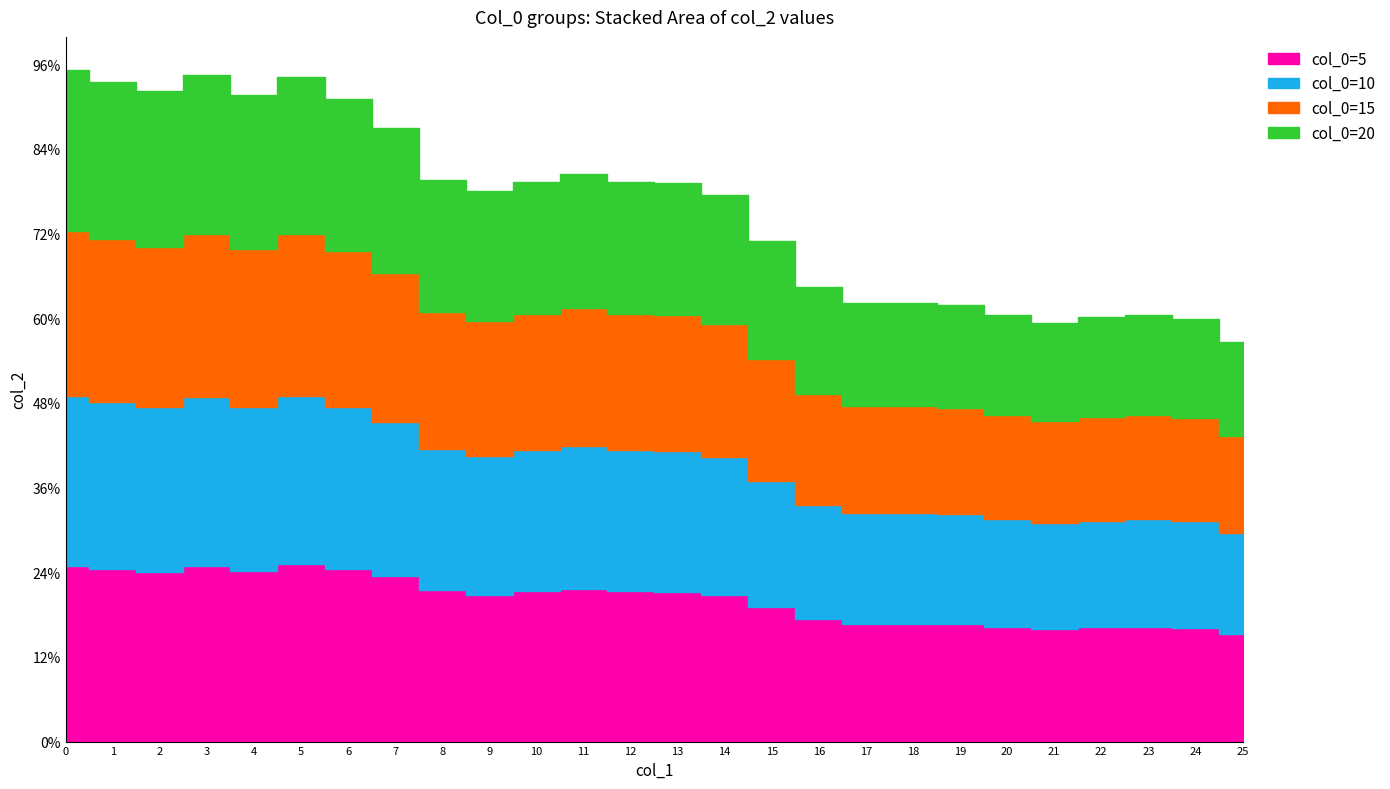

Count the number of data series in this chart.

4